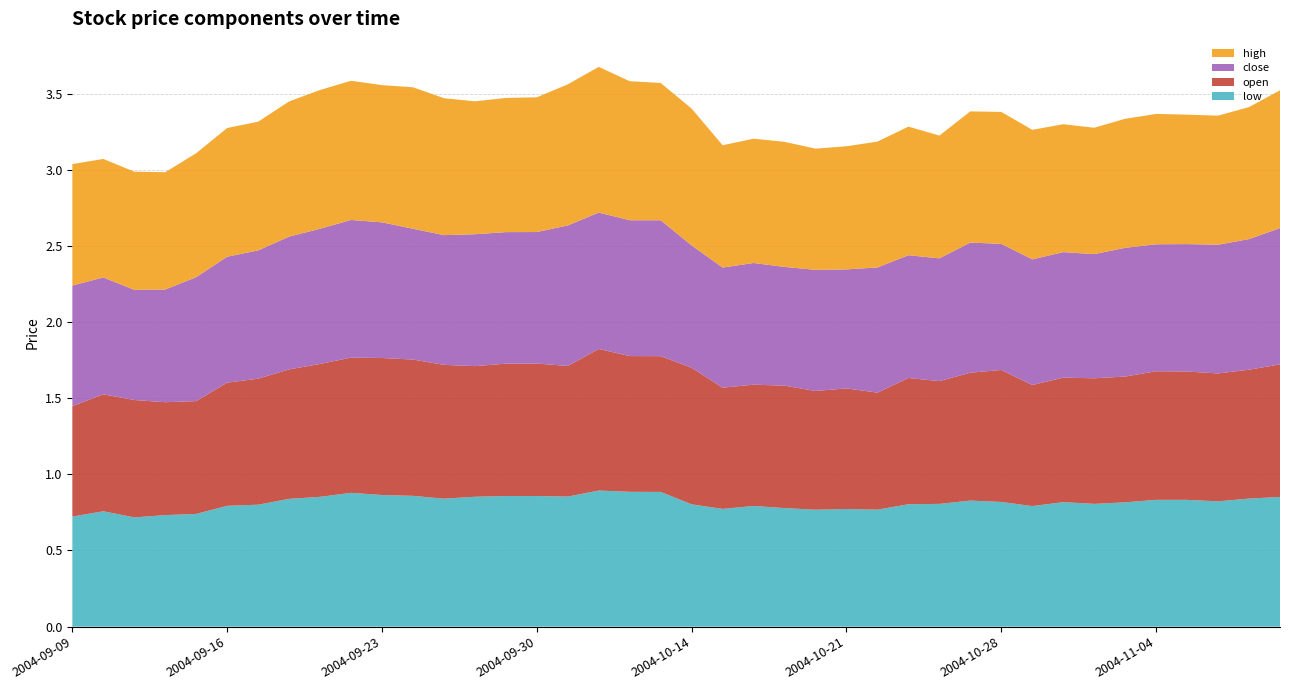

Reading left to right, extract all data points from this chart.

low: 2004-09-09=0.7	2004-09-10=0.8	2004-09-13=0.7	2004-09-14=0.7	2004-09-15=0.7	2004-09-16=0.8	2004-09-17=0.8	2004-09-20=0.8	2004-09-21=0.9	2004-09-22=0.9	2004-09-23=0.9	2004-09-24=0.9	2004-09-27=0.8	2004-09-28=0.9	2004-09-29=0.9	2004-09-30=0.9	2004-10-08=0.9	2004-10-11=0.9	2004-10-12=0.9	2004-10-13=0.9	2004-10-14=0.8	2004-10-15=0.8	2004-10-18=0.8	2004-10-19=0.8	2004-10-20=0.8	2004-10-21=0.8	2004-10-22=0.8	2004-10-25=0.8	2004-10-26=0.8	2004-10-27=0.8	2004-10-28=0.8	2004-10-29=0.8	2004-11-01=0.8	2004-11-02=0.8	2004-11-03=0.8	2004-11-04=0.8	2004-11-05=0.8	2004-11-08=0.8	2004-11-09=0.8	2004-11-10=0.9
open: 2004-09-09=0.7	2004-09-10=0.8	2004-09-13=0.8	2004-09-14=0.7	2004-09-15=0.7	2004-09-16=0.8	2004-09-17=0.8	2004-09-20=0.8	2004-09-21=0.9	2004-09-22=0.9	2004-09-23=0.9	2004-09-24=0.9	2004-09-27=0.9	2004-09-28=0.9	2004-09-29=0.9	2004-09-30=0.9	2004-10-08=0.9	2004-10-11=0.9	2004-10-12=0.9	2004-10-13=0.9	2004-10-14=0.9	2004-10-15=0.8	2004-10-18=0.8	2004-10-19=0.8	2004-10-20=0.8	2004-10-21=0.8	2004-10-22=0.8	2004-10-25=0.8	2004-10-26=0.8	2004-10-27=0.8	2004-10-28=0.9	2004-10-29=0.8	2004-11-01=0.8	2004-11-02=0.8	2004-11-03=0.8	2004-11-04=0.8	2004-11-05=0.8	2004-11-08=0.8	2004-11-09=0.8	2004-11-10=0.9
close: 2004-09-09=0.8	2004-09-10=0.8	2004-09-13=0.7	2004-09-14=0.7	2004-09-15=0.8	2004-09-16=0.8	2004-09-17=0.8	2004-09-20=0.9	2004-09-21=0.9	2004-09-22=0.9	2004-09-23=0.9	2004-09-24=0.9	2004-09-27=0.9	2004-09-28=0.9	2004-09-29=0.9	2004-09-30=0.9	2004-10-08=0.9	2004-10-11=0.9	2004-10-12=0.9	2004-10-13=0.9	2004-10-14=0.8	2004-10-15=0.8	2004-10-18=0.8	2004-10-19=0.8	2004-10-20=0.8	2004-10-21=0.8	2004-10-22=0.8	2004-10-25=0.8	2004-10-26=0.8	2004-10-27=0.9	2004-10-28=0.8	2004-10-29=0.8	2004-11-01=0.8	2004-11-02=0.8	2004-11-03=0.8	2004-11-04=0.8	2004-11-05=0.8	2004-11-08=0.8	2004-11-09=0.9	2004-11-10=0.9
high: 2004-09-09=0.8	2004-09-10=0.8	2004-09-13=0.8	2004-09-14=0.8	2004-09-15=0.8	2004-09-16=0.8	2004-09-17=0.8	2004-09-20=0.9	2004-09-21=0.9	2004-09-22=0.9	2004-09-23=0.9	2004-09-24=0.9	2004-09-27=0.9	2004-09-28=0.9	2004-09-29=0.9	2004-09-30=0.9	2004-10-08=0.9	2004-10-11=1.0	2004-10-12=0.9	2004-10-13=0.9	2004-10-14=0.9	2004-10-15=0.8	2004-10-18=0.8	2004-10-19=0.8	2004-10-20=0.8	2004-10-21=0.8	2004-10-22=0.8	2004-10-25=0.8	2004-10-26=0.8	2004-10-27=0.9	2004-10-28=0.9	2004-10-29=0.9	2004-11-01=0.8	2004-11-02=0.8	2004-11-03=0.8	2004-11-04=0.9	2004-11-05=0.8	2004-11-08=0.8	2004-11-09=0.9	2004-11-10=0.9